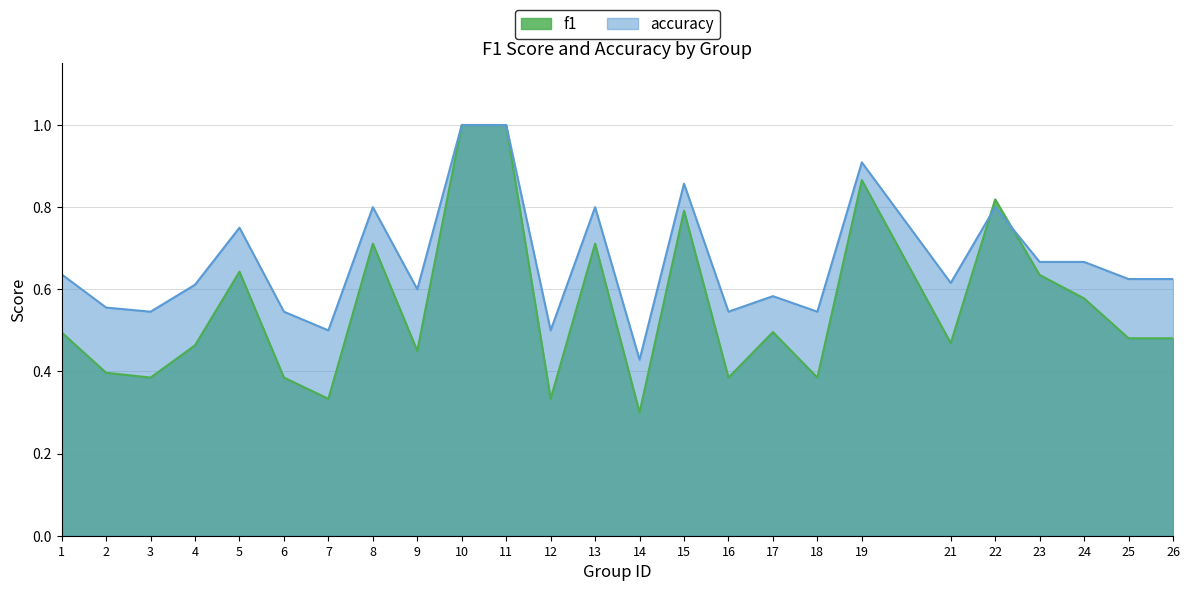

True or false: accuracy and f1 cross at least once.

True